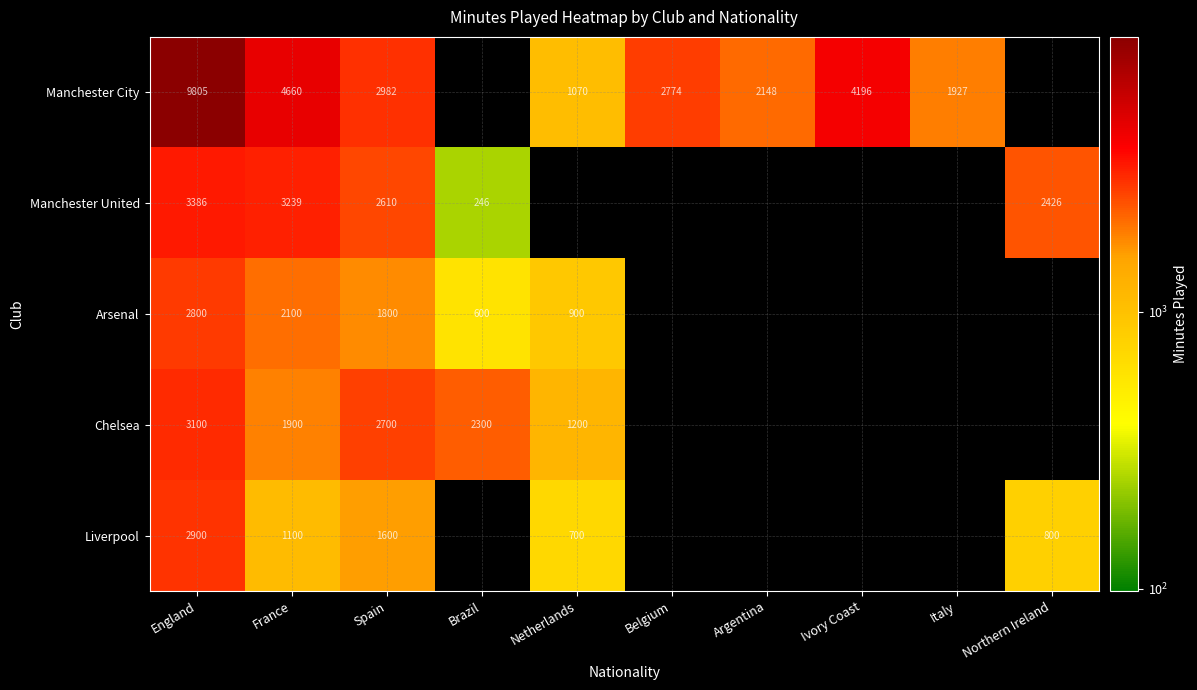

What is the total value across all series at Spain?

11692